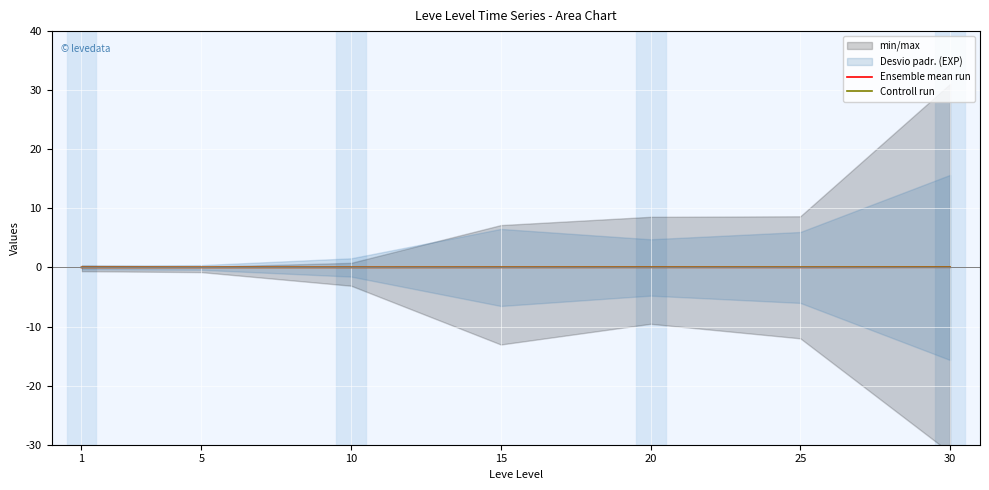

At which label does Controll run reach its peak?

30